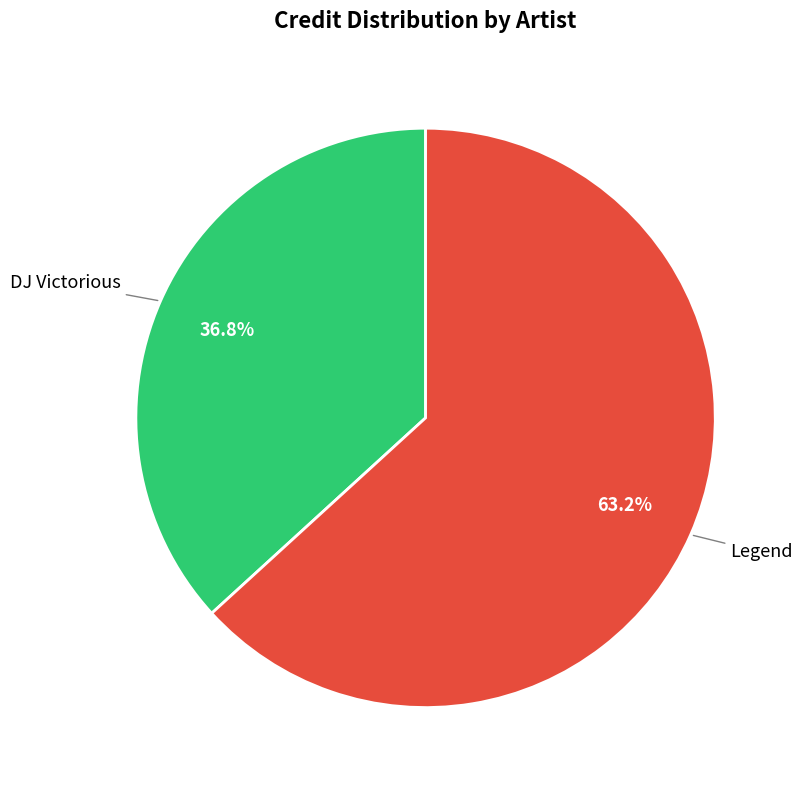

Is there any slice that represents more than half of the pie?

Yes